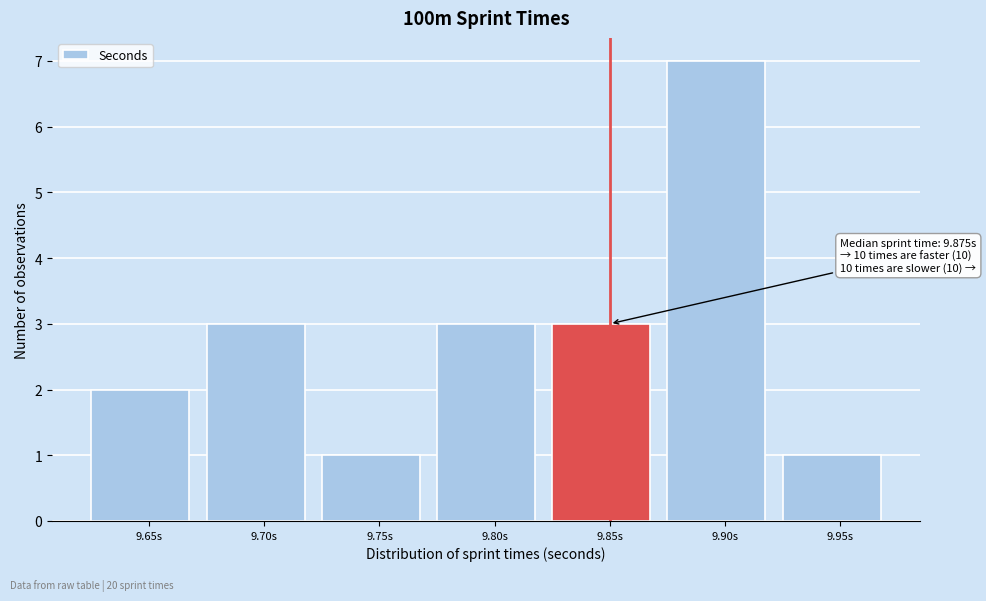

Reading right to left, transcribe all the data shown in this chart.

1	7	3	3	1	3	2